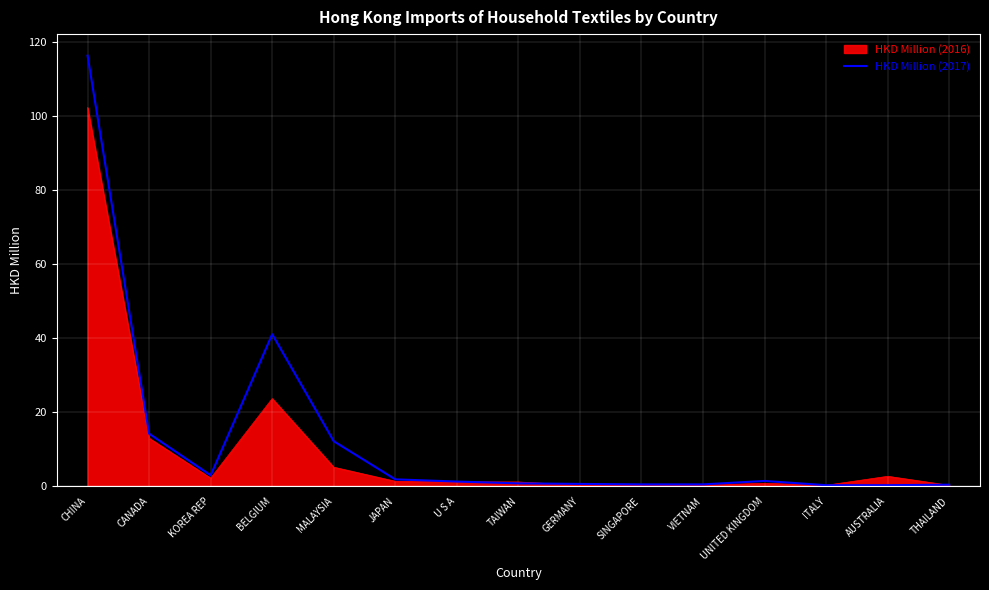

Where is HKD Million (2016) nearest to the value 51?

BELGIUM